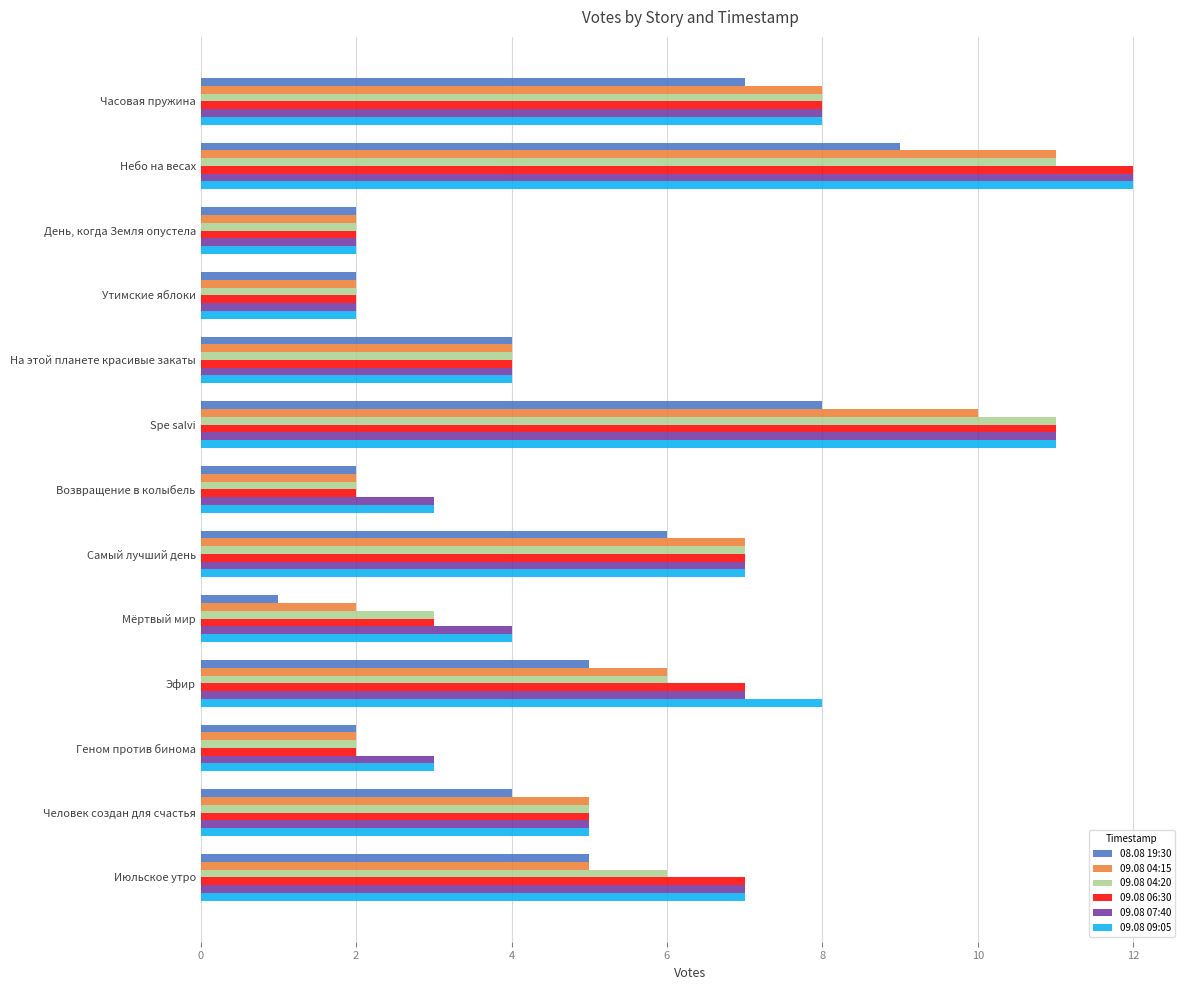

Is it true that 09.08 04:15 equals 3 at Возвращение в колыбель?

False